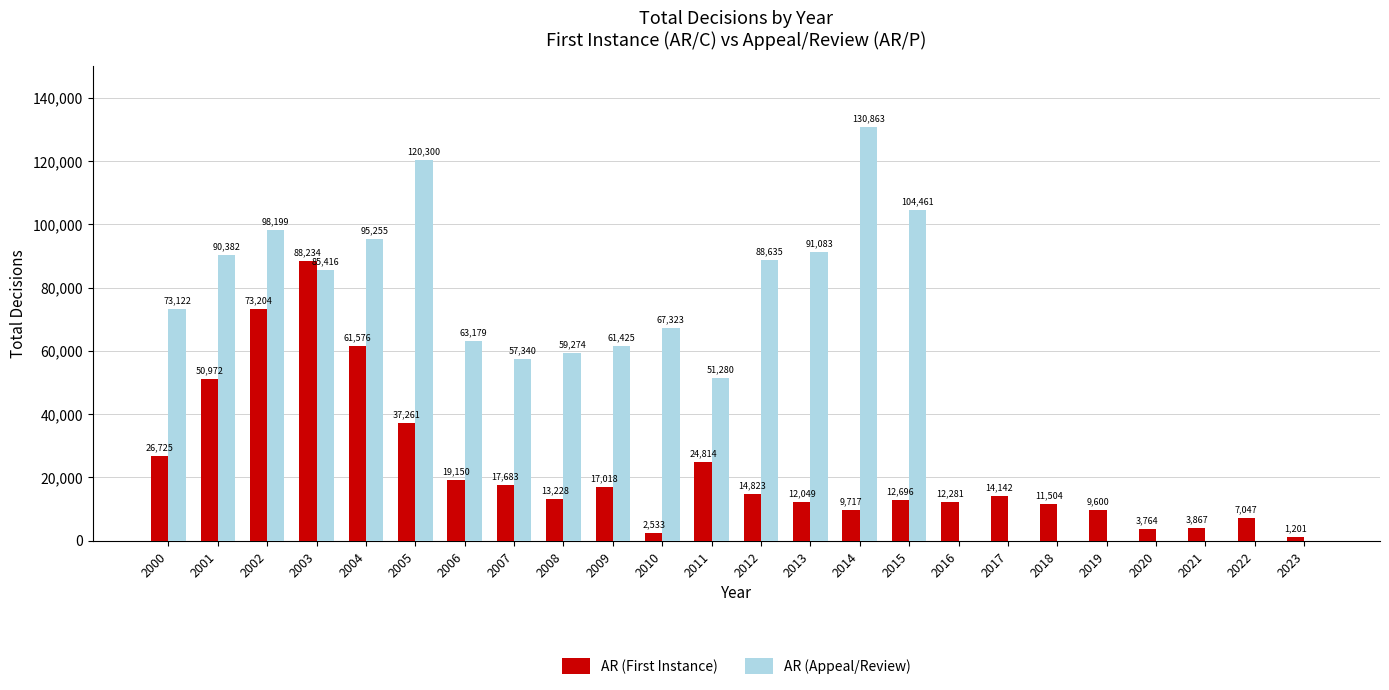

Reading right to left, list all the values displayed in this chart.

AR (First Instance): 1201	7047	3867	3764	9600	11504	14142	12281	12696	9717	12049	14823	24814	2533	17018	13228	17683	19150	37261	61576	88234	73204	50972	26725
AR (Appeal/Review): 0	0	0	0	0	0	0	0	104461	130863	91083	88635	51280	67323	61425	59274	57340	63179	120300	95255	85416	98199	90382	73122